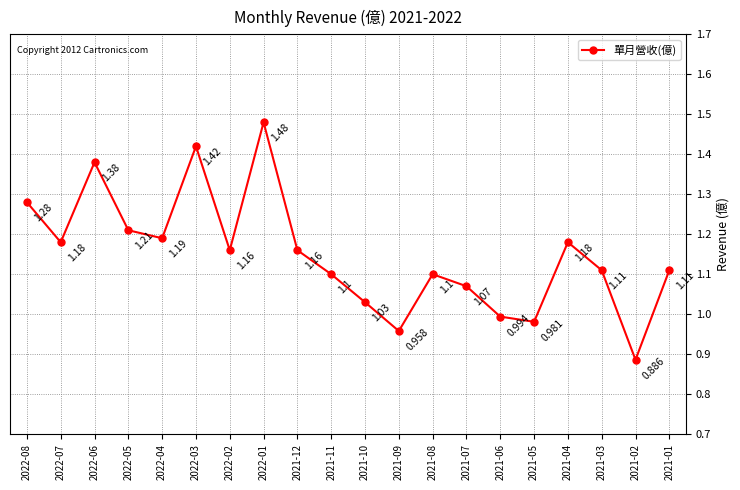

At which category does the data reach its first local valley?

2022-07